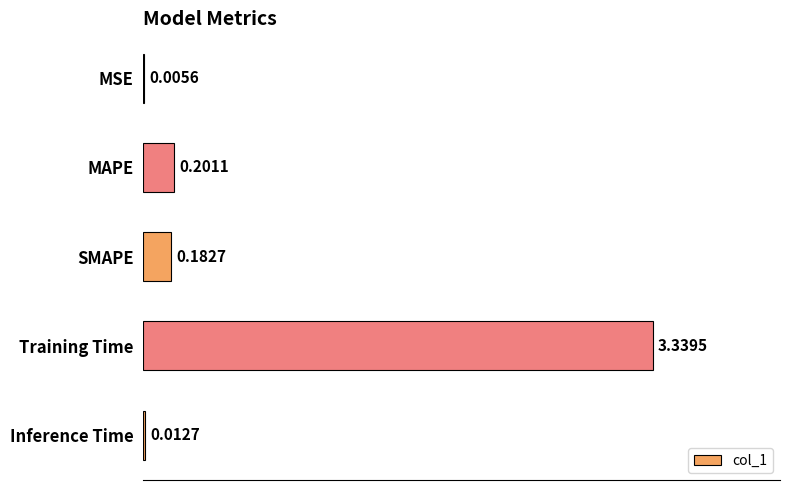

At which category does the chart reach its peak across all series?

Training Time